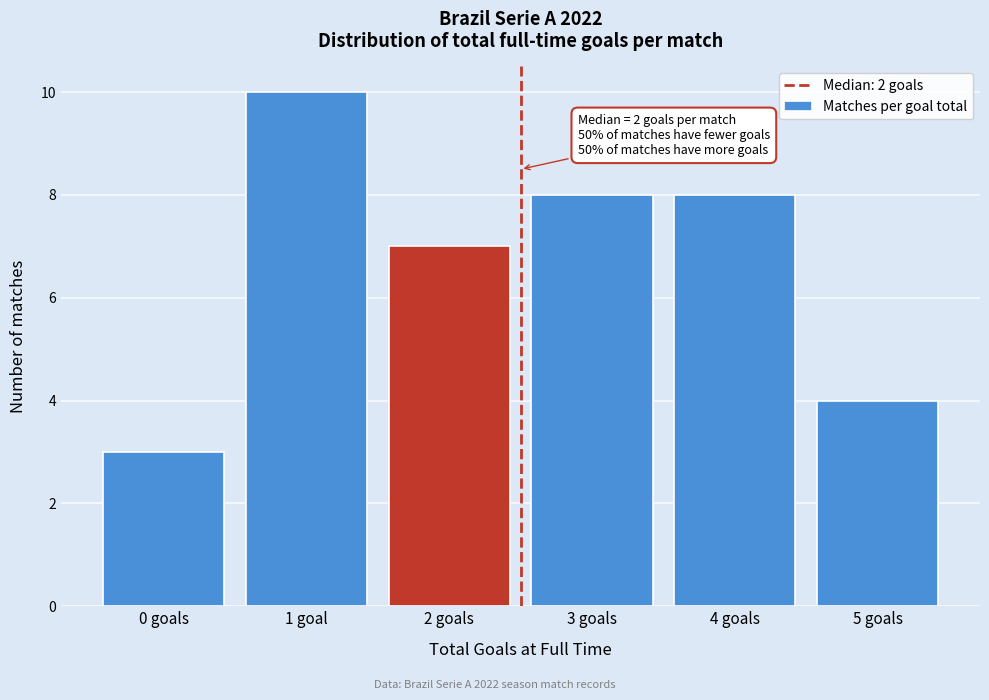

Reading right to left, what are all the values shown in this chart?

4	8	8	7	10	3